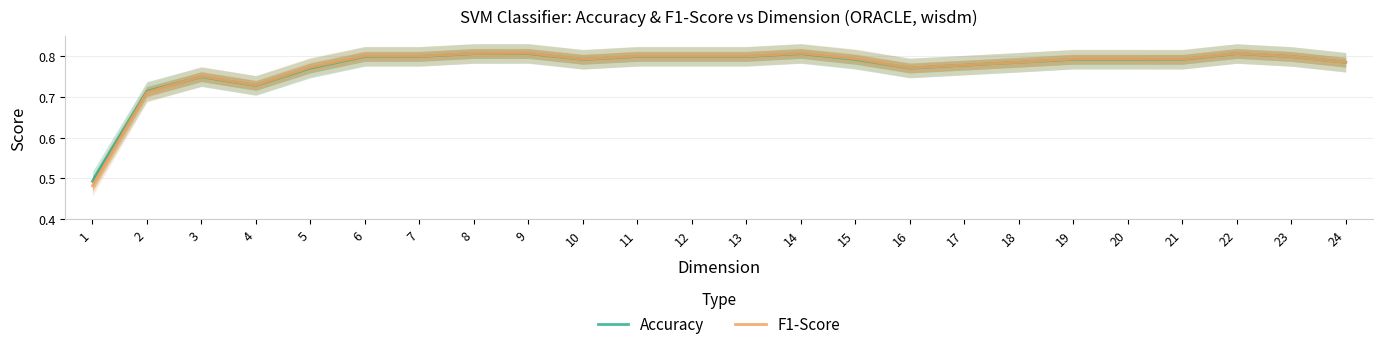

Where is the first local maximum for Accuracy?

3